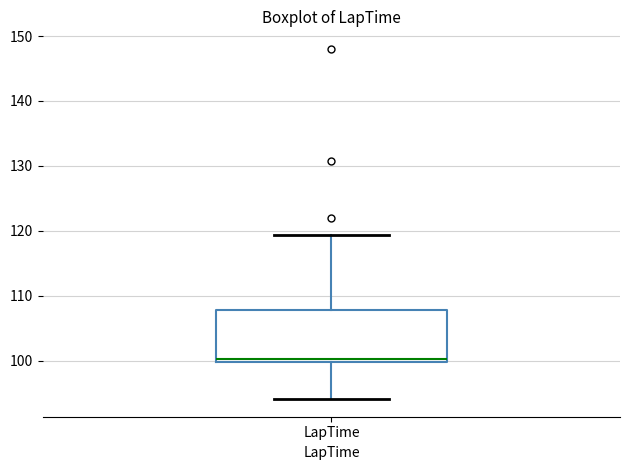

Transcribe this box plot: give where the median line is, the range the box spans, and where the two whiskers end, as read against the y-axis. The values are not printed on the chart, so give them approximately, as read against the axis.

median 100 (just above the box's lower edge), box 100 to 108, whiskers 94 to 119